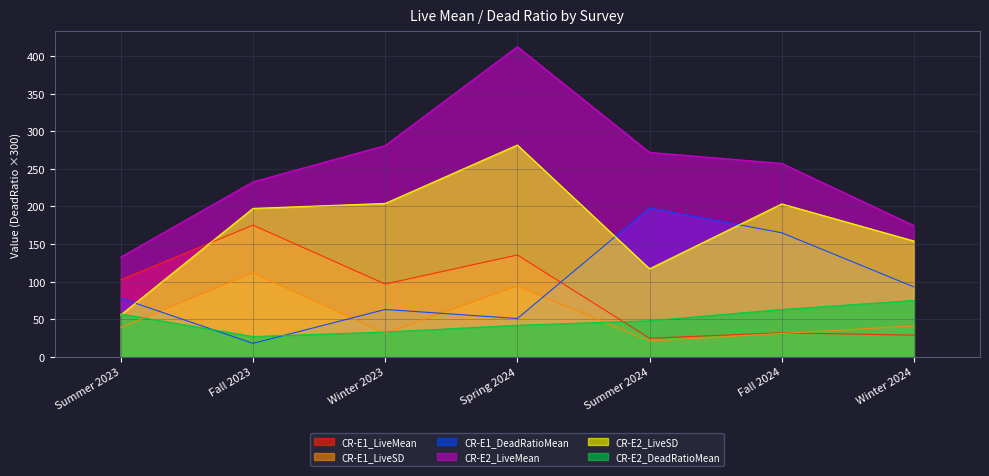

Is it true that CR-E1_DeadRatioMean equals 18.6 at Winter 2023?

False